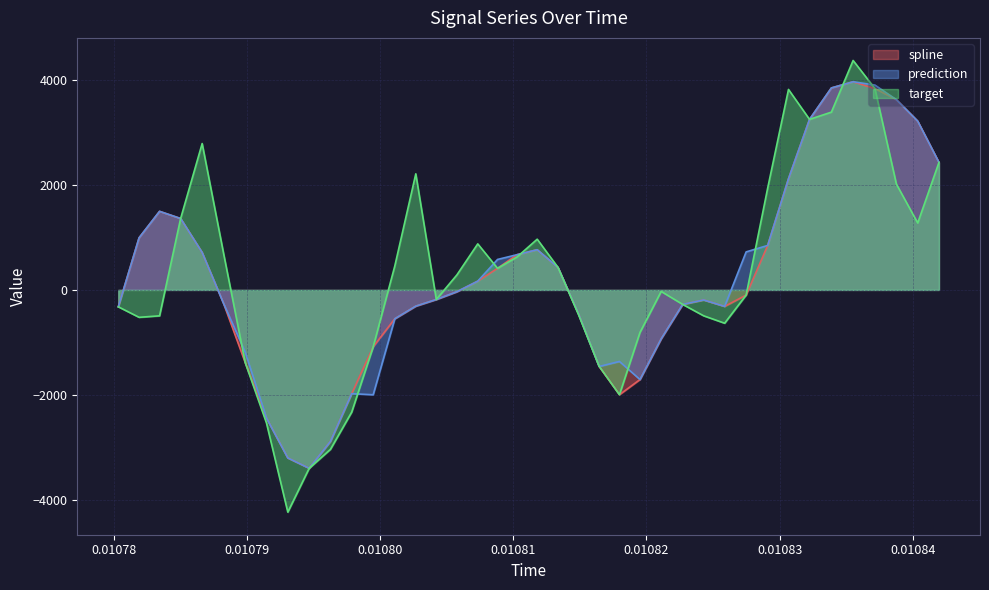

True or false: spline has more than 0 points higher than both neighbors.

True